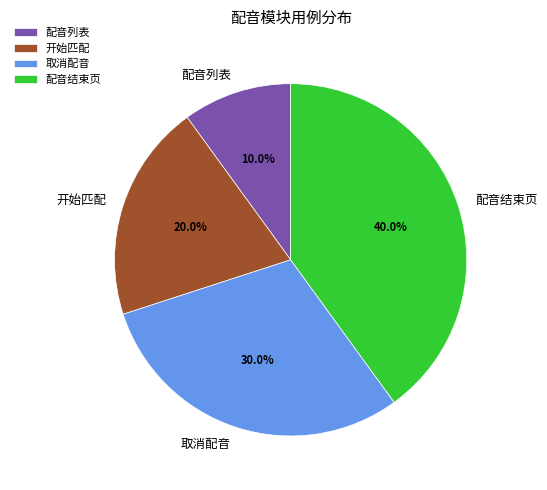

Combined, do 取消配音 and 配音结束页 account for over 50%?

Yes